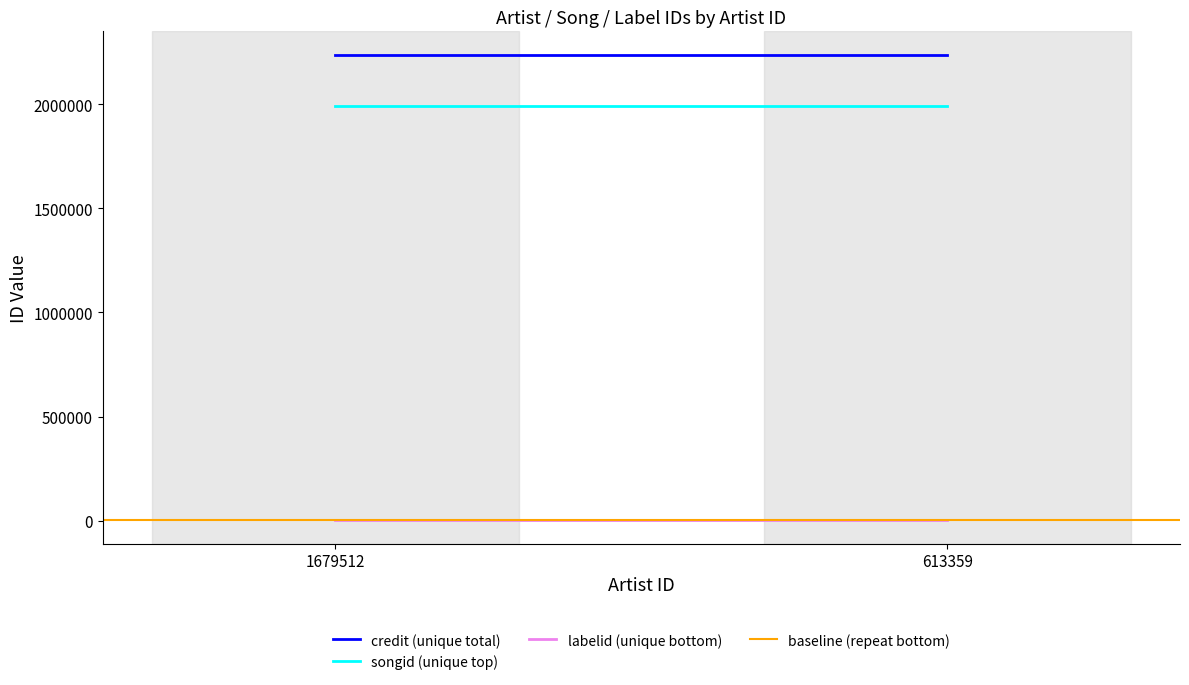

What is the minimum value shown in the chart?

1546